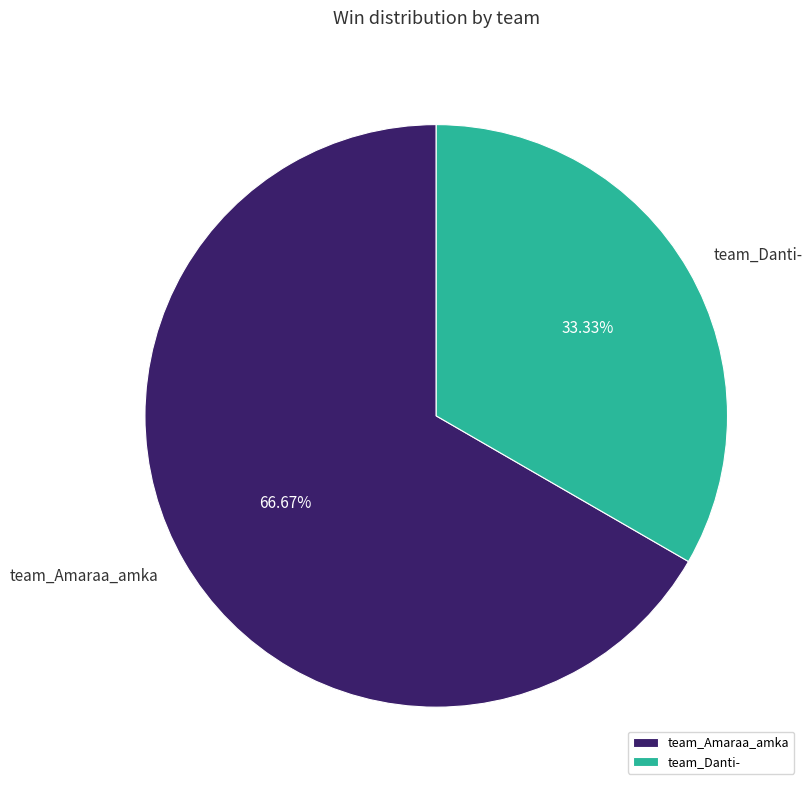

To the nearest percent, what is the difference between the largest and smallest slice percentages?

33%